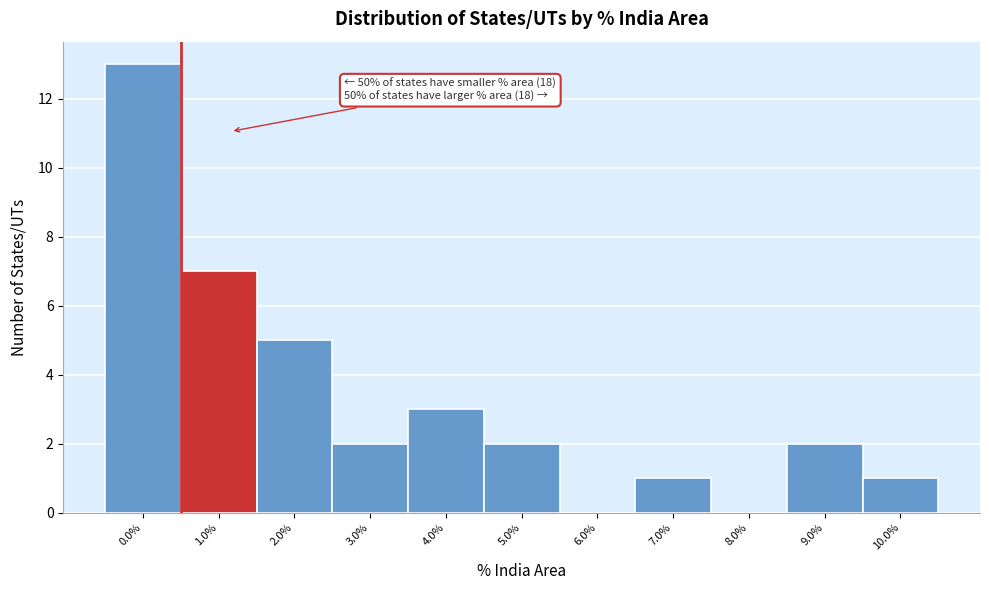

Reading right to left, list all the values displayed in this chart.

10.0%=1	9.0%=2	8.0%=0	7.0%=1	6.0%=0	5.0%=2	4.0%=3	3.0%=2	2.0%=5	1.0%=7	0.0%=13